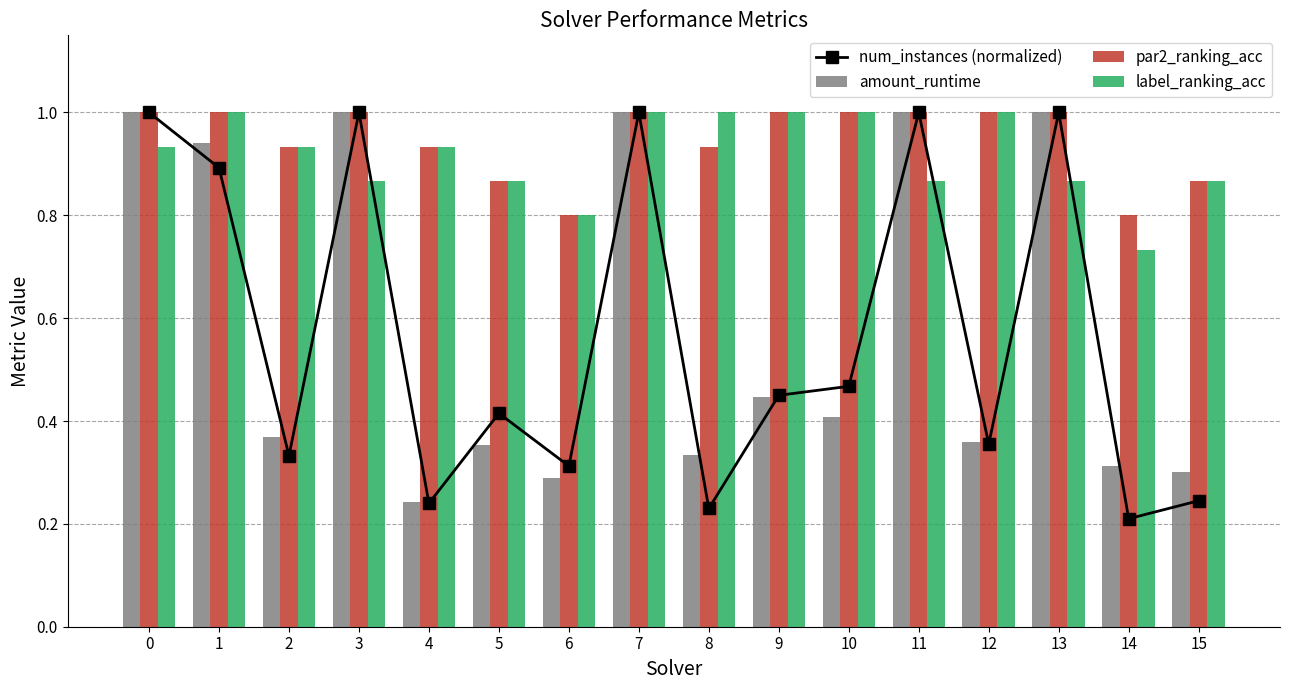

At which label is label_ranking_acc closest to 0?

14